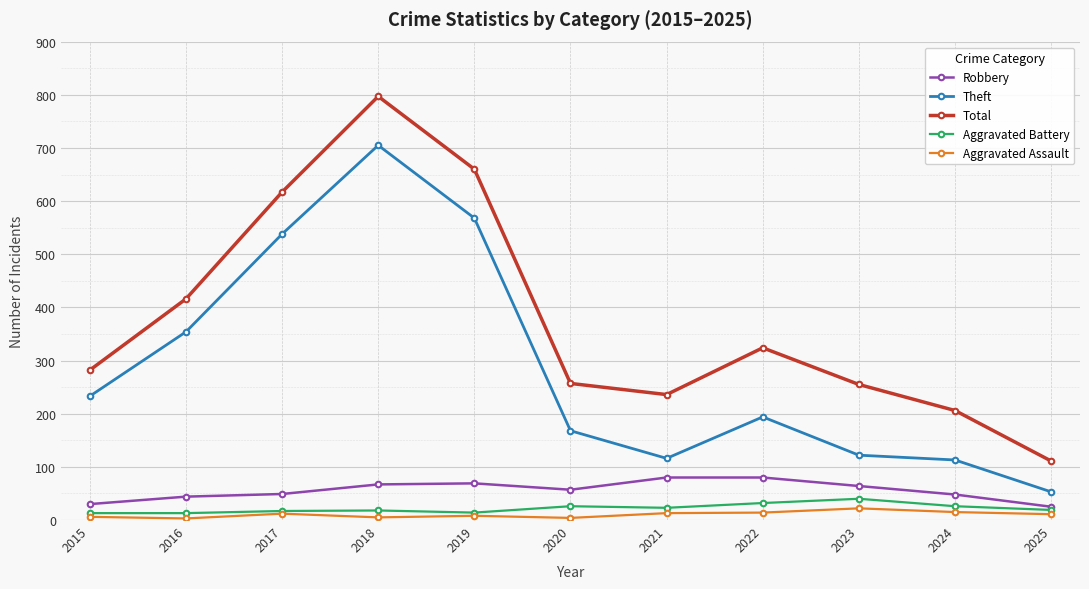

Between 2016 and 2021, which series saw the biggest shift?

Theft